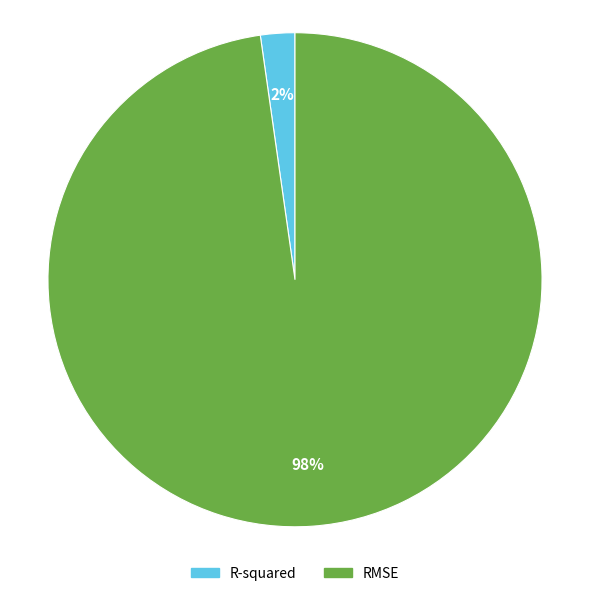

Count the number of slices in the pie.

2